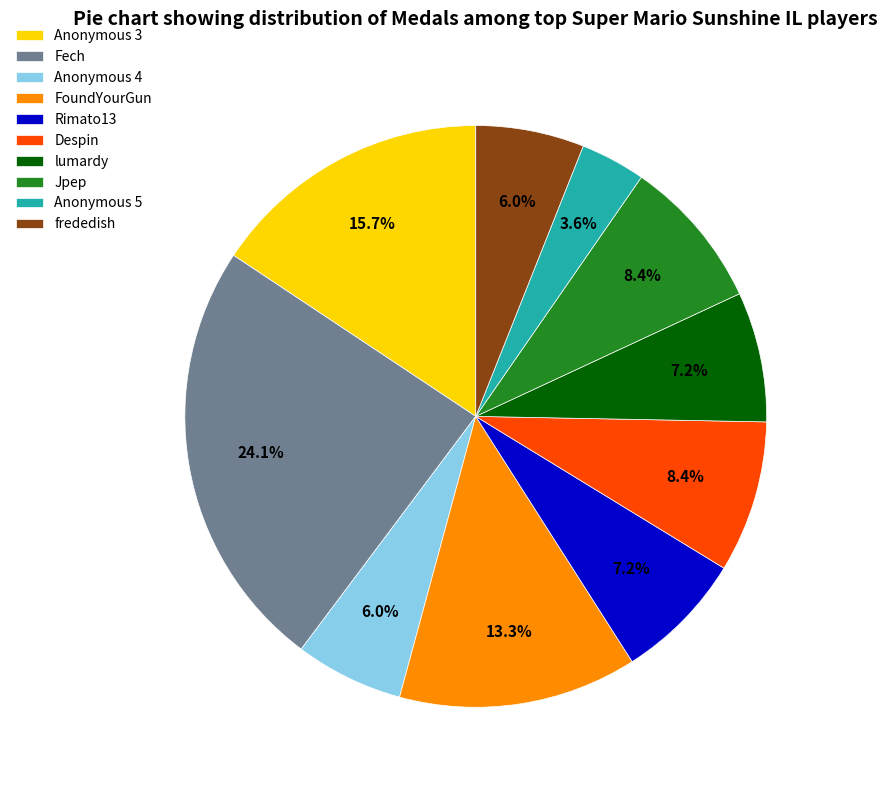

True or false: Despin accounts for 8% of the total.

True